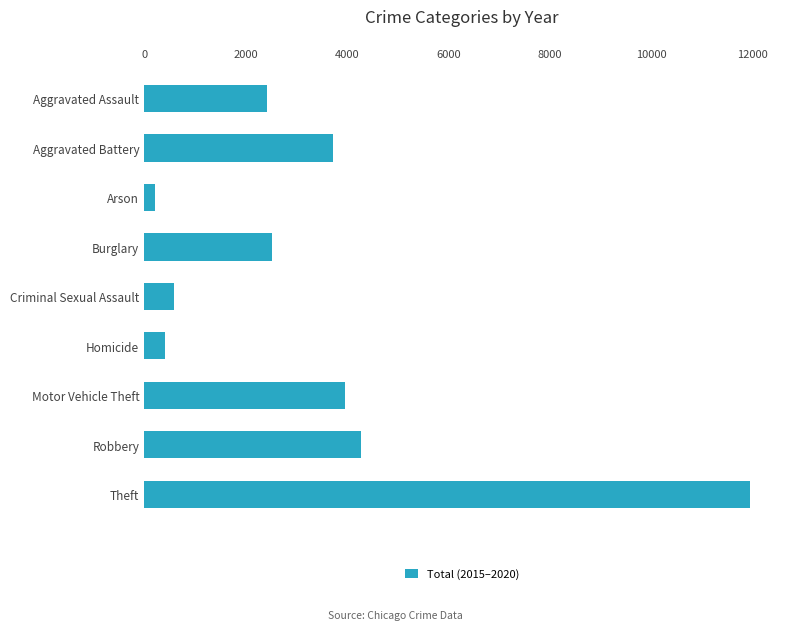

Reading bottom to top, what are all the values shown in this chart?

11945	4282	3966	409	595	2515	222	3728	2433